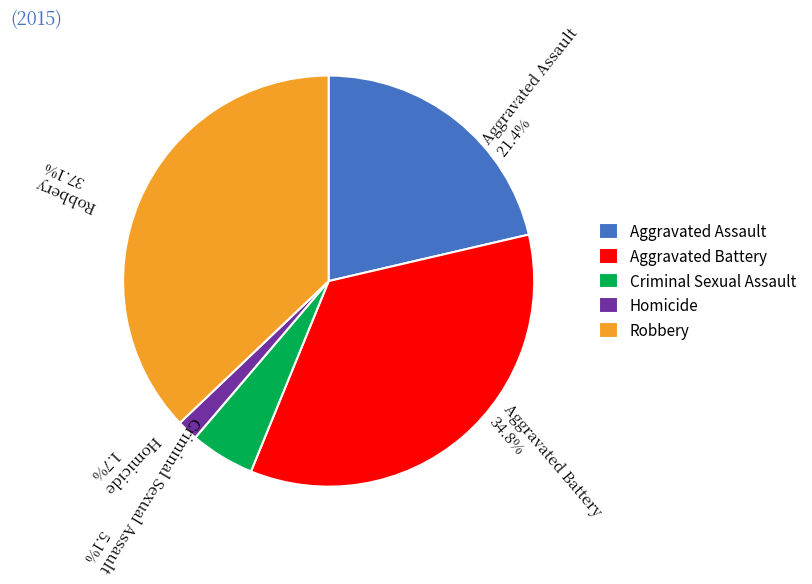

Rank the categories by value from lowest to highest.

Homicide, Criminal Sexual Assault, Aggravated Assault, Aggravated Battery, Robbery